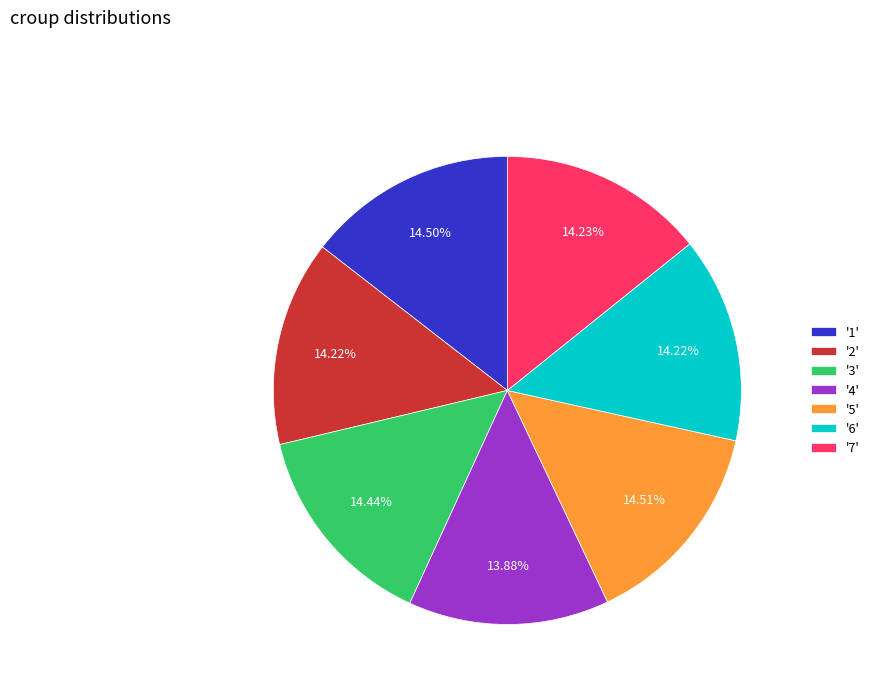

How many slices are in this pie chart?

7